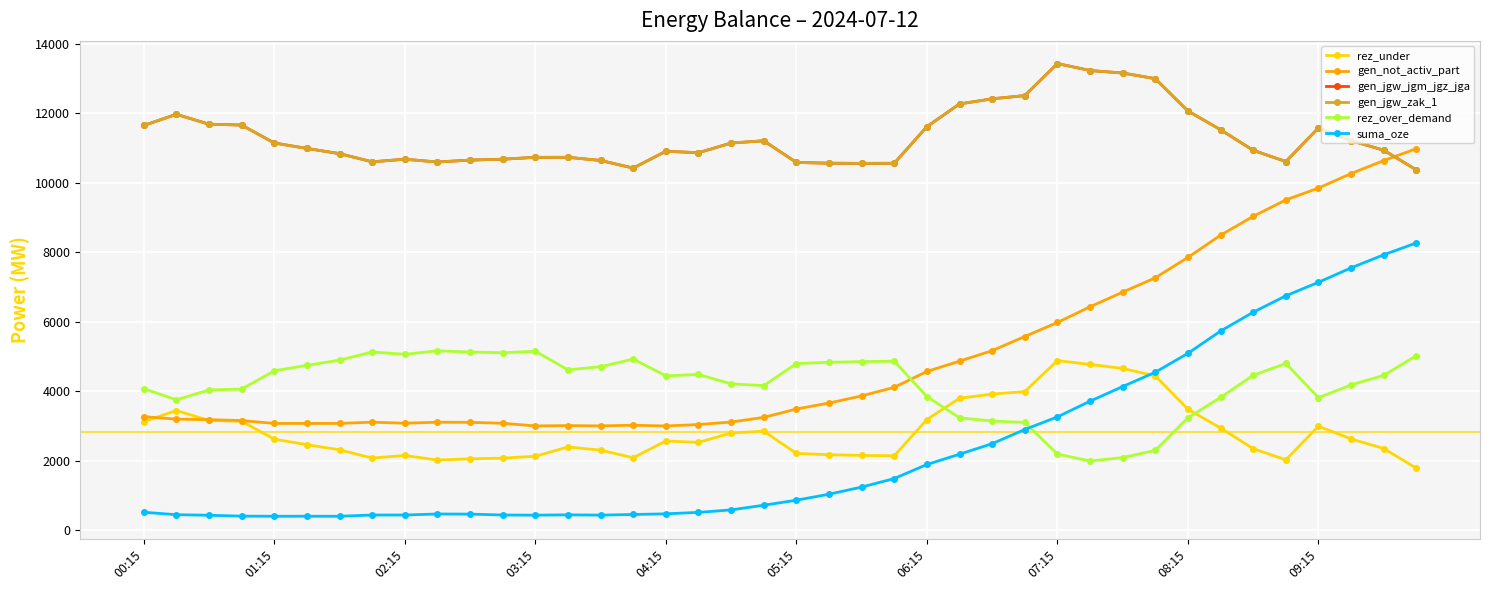

Rank the series by their maximum value, from highest to lowest.

gen_jgw_jgm_jgz_jga, gen_jgw_zak_1, gen_not_activ_part, suma_oze, rez_over_demand, rez_under